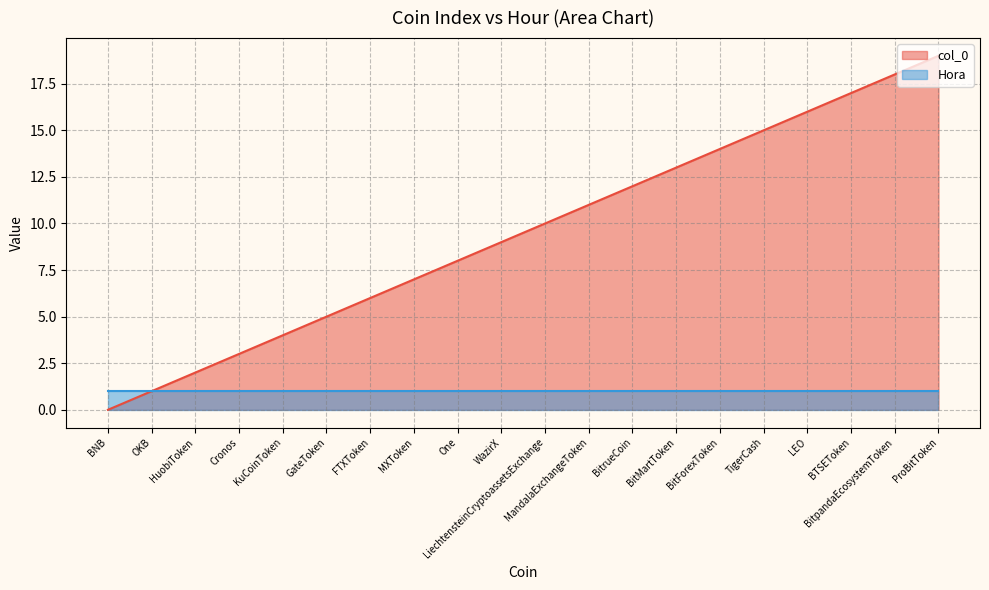

What is the sum of all values?

190